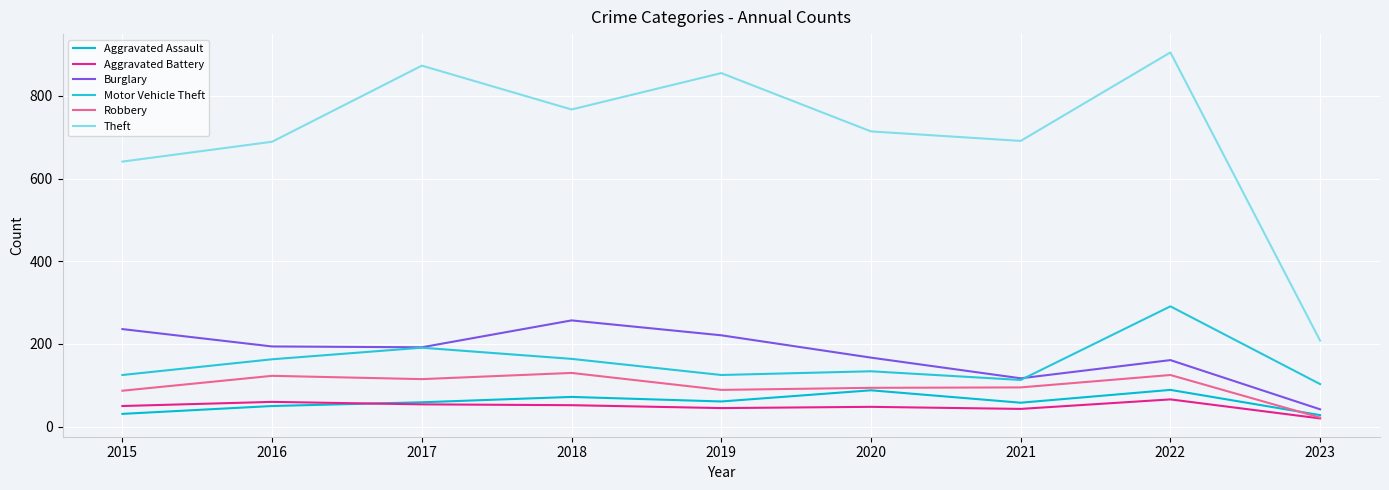

True or false: Aggravated Assault and Burglary intersect in this chart.

False